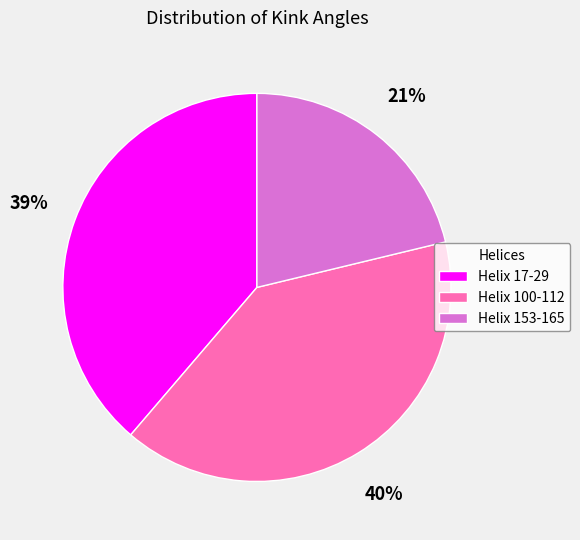

Count the number of slices in the pie.

3